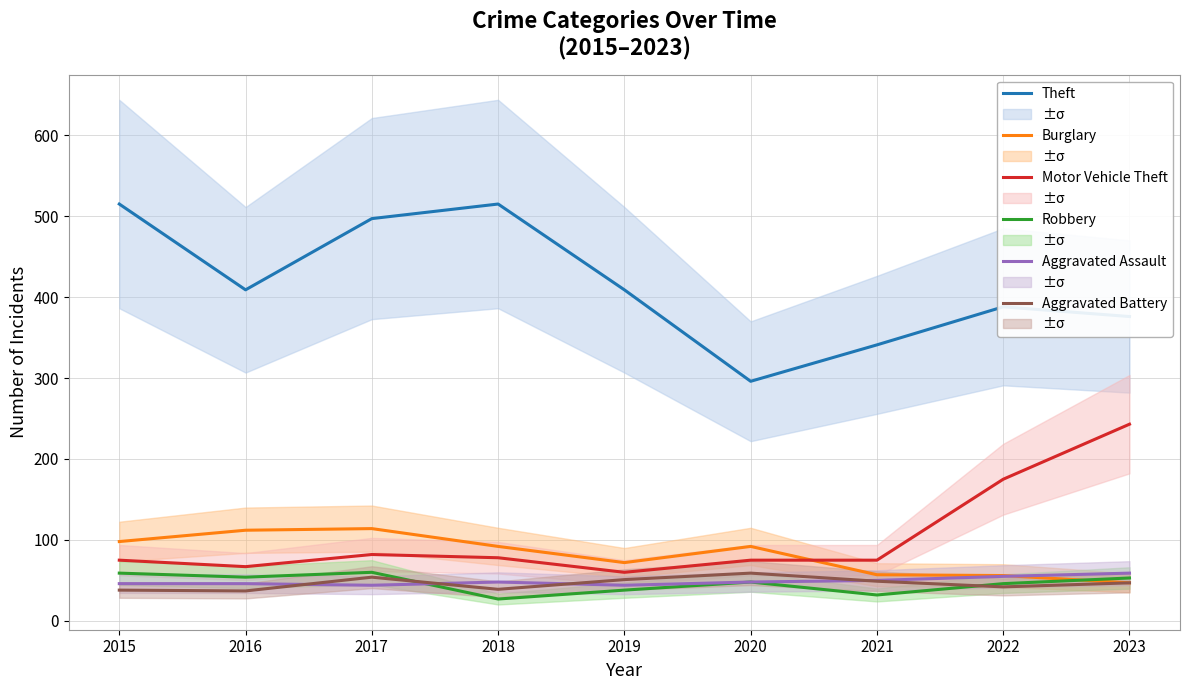

How many values in the Aggravated Assault series exceed 48?

3